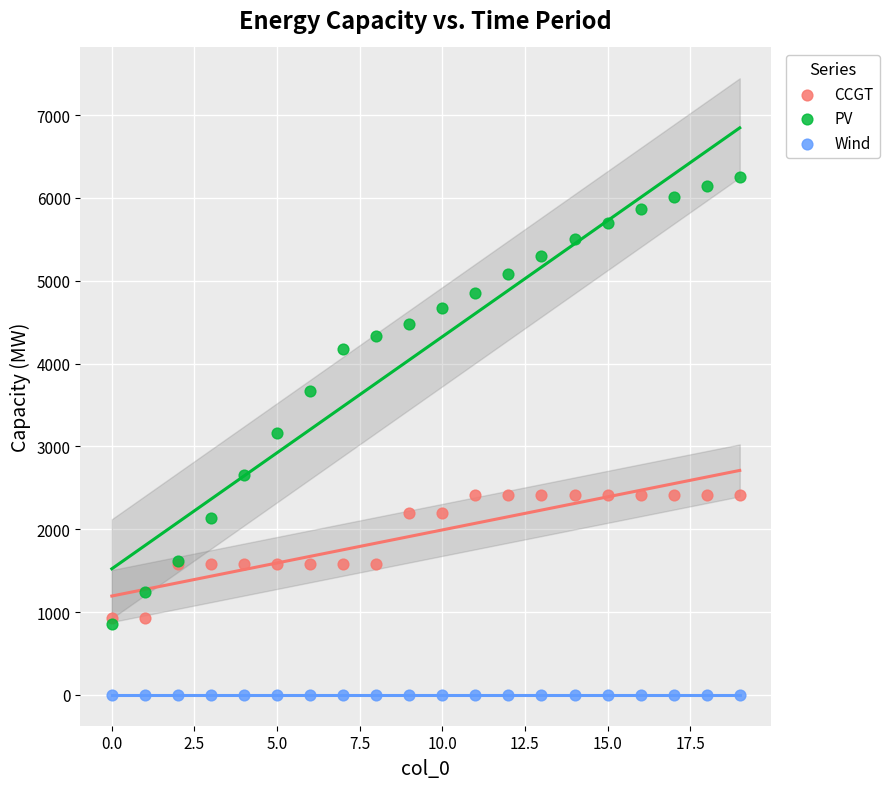

In the PV series, what Y value is closest to 3549?

3664